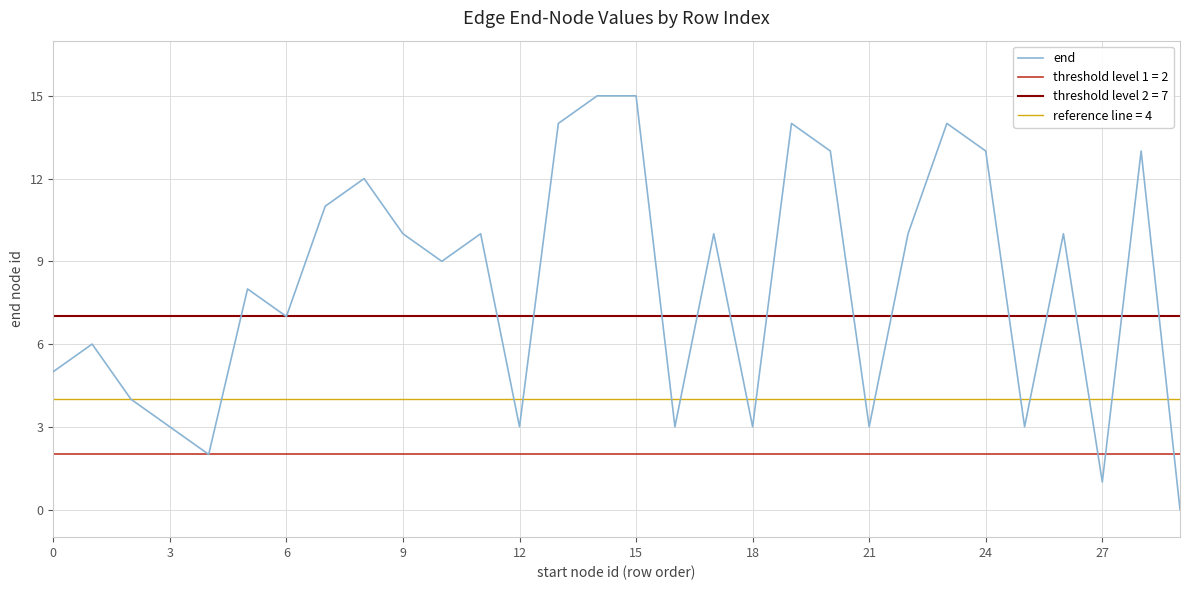

How many points are higher than both their immediate neighbors (excluding endpoints)?

9